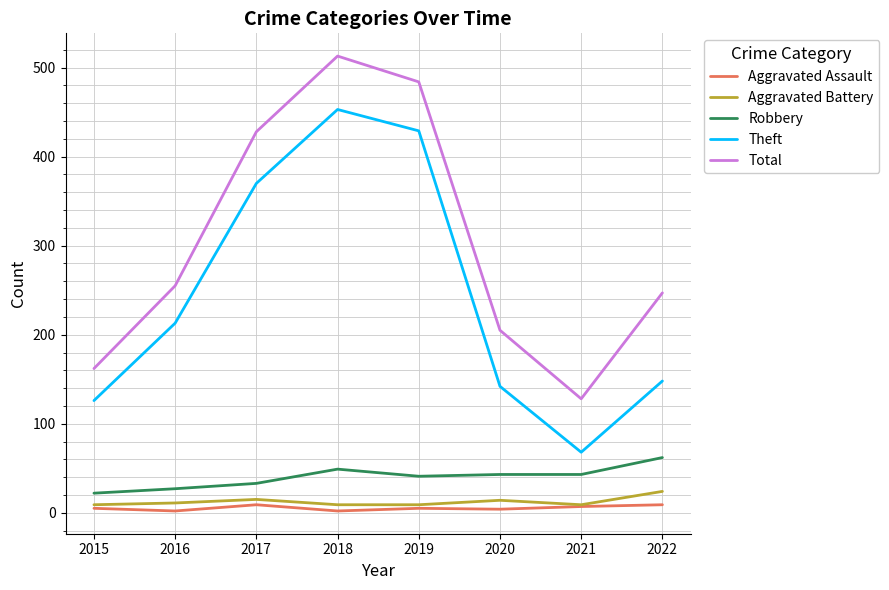

True or false: Theft and Aggravated Battery intersect in this chart.

False